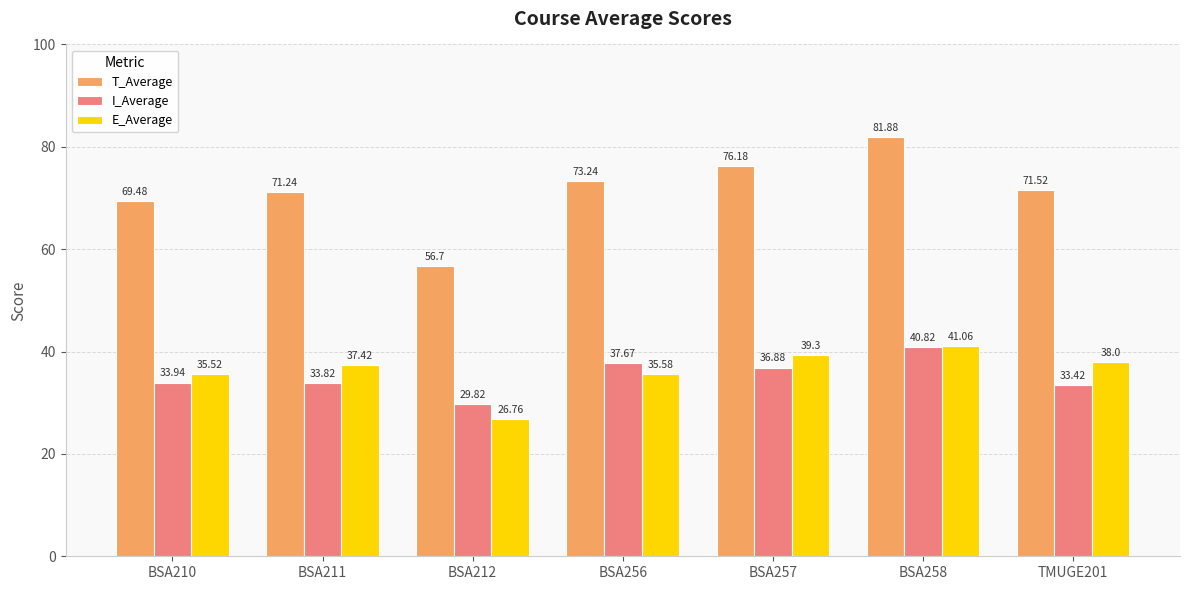

Reading left to right, transcribe all the data shown in this chart.

T_Average: 69.5	71.2	56.7	73.2	76.2	81.9	71.5
I_Average: 33.9	33.8	29.8	37.7	36.9	40.8	33.4
E_Average: 35.5	37.4	26.8	35.6	39.3	41.1	38.0